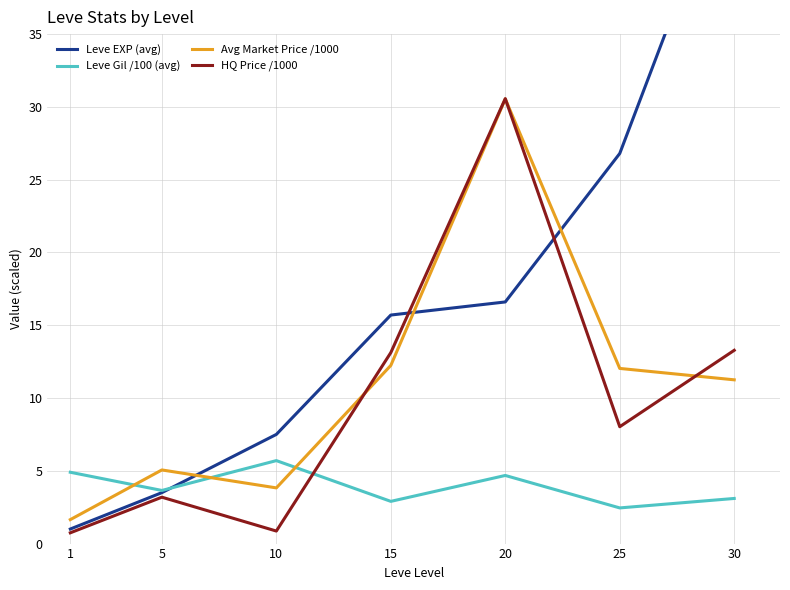

Where does the Leve EXP (avg) series first go above 15?

15